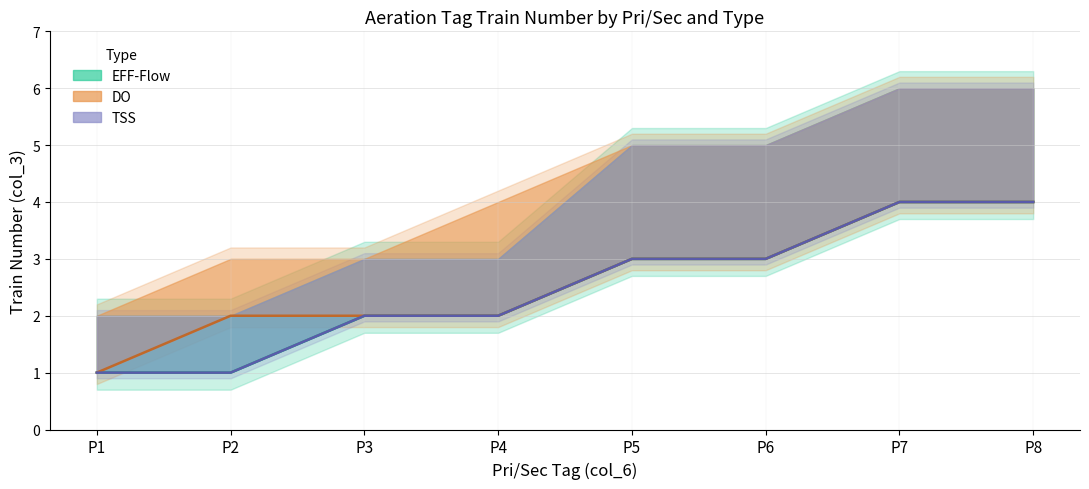

What is the approximate value of EFF-Flow at P6?

3